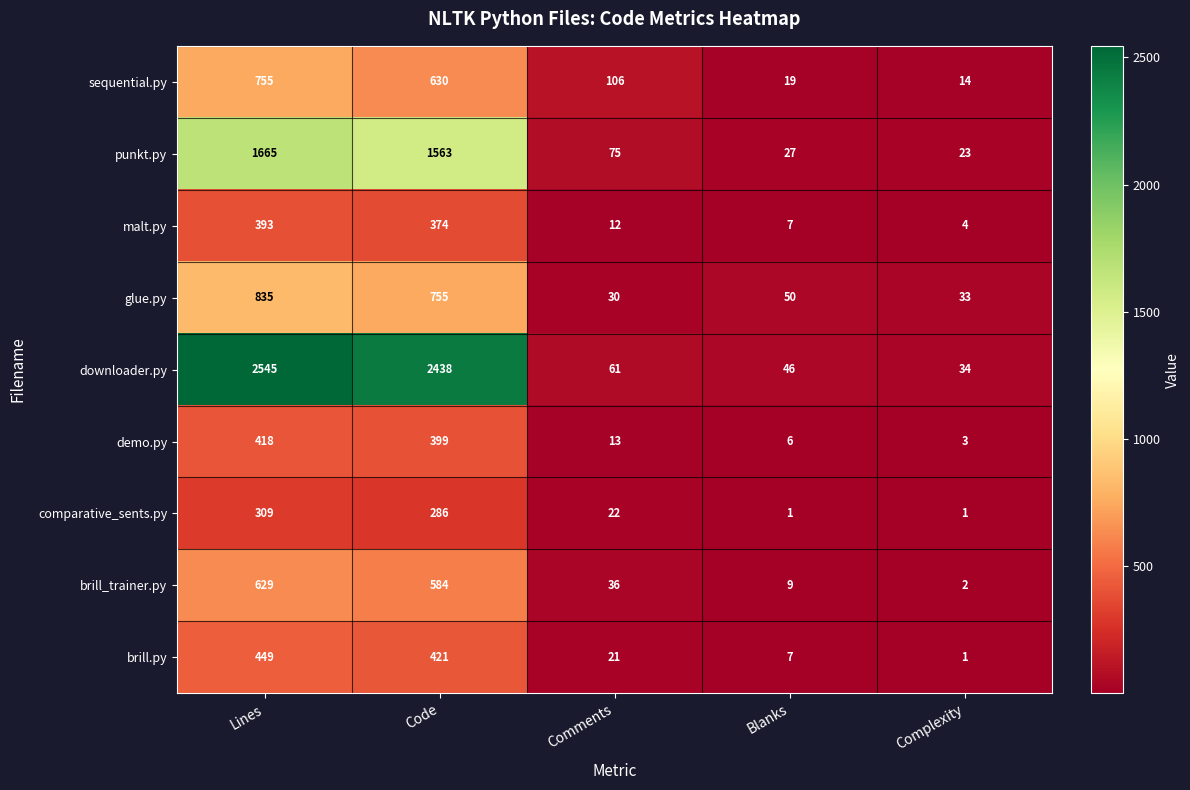

Where does the brill.py series first go above 21?

Lines